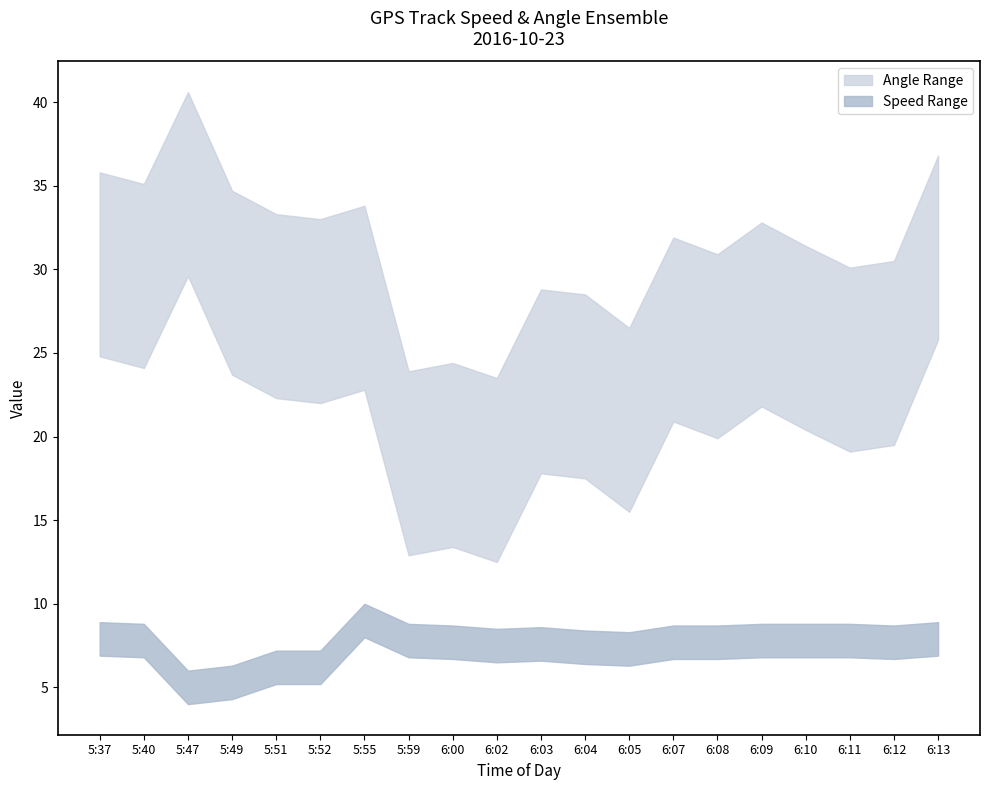

Reading right to left, transcribe all the data shown in this chart.

speed_upper: 8.9	8.7	8.8	8.8	8.8	8.7	8.7	8.3	8.4	8.6	8.5	8.7	8.8	10.0	7.2	7.2	6.3	6.0	8.8	8.9
speed_lower: 6.9	6.7	6.8	6.8	6.8	6.7	6.7	6.3	6.4	6.6	6.5	6.7	6.8	8.0	5.2	5.2	4.3	4.0	6.8	6.9
angle_upper: 36.8	30.5	30.1	31.4	32.8	30.9	31.9	26.5	28.5	28.8	23.5	24.4	23.9	33.8	33.0	33.3	34.7	40.6	35.1	35.8
angle_lower: 25.8	19.5	19.1	20.4	21.8	19.9	20.9	15.5	17.5	17.8	12.5	13.4	12.9	22.8	22.0	22.3	23.7	29.6	24.1	24.8